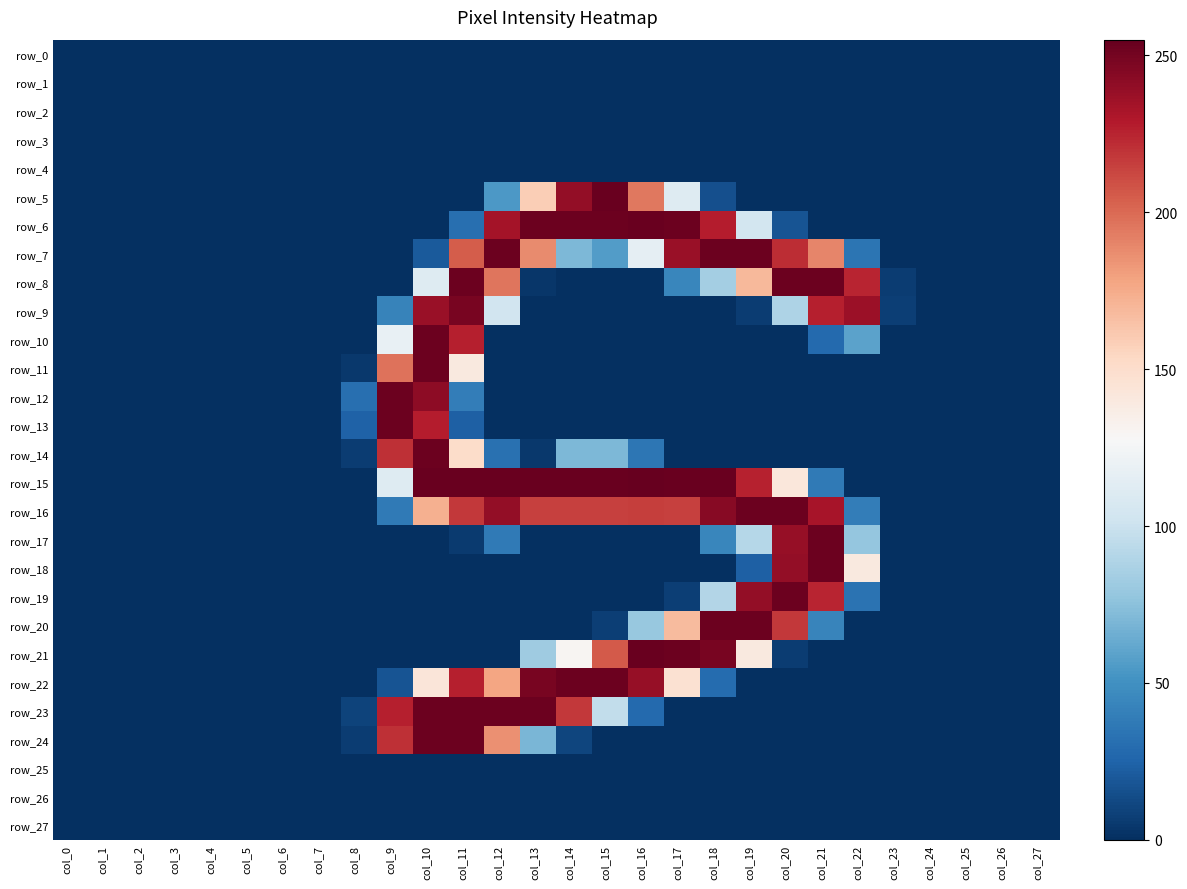

Reading right to left, transcribe all the data shown in this chart.

row_0: col_27=0	col_26=0	col_25=0	col_24=0	col_23=0	col_22=0	col_21=0	col_20=0	col_19=0	col_18=0	col_17=0	col_16=0	col_15=0	col_14=0	col_13=0	col_12=0	col_11=0	col_10=0	col_9=0	col_8=0	col_7=0	col_6=0	col_5=0	col_4=0	col_3=0	col_2=0	col_1=0	col_0=0
row_1: col_27=0	col_26=0	col_25=0	col_24=0	col_23=0	col_22=0	col_21=0	col_20=0	col_19=0	col_18=0	col_17=0	col_16=0	col_15=0	col_14=0	col_13=0	col_12=0	col_11=0	col_10=0	col_9=0	col_8=0	col_7=0	col_6=0	col_5=0	col_4=0	col_3=0	col_2=0	col_1=0	col_0=0
row_2: col_27=0	col_26=0	col_25=0	col_24=0	col_23=0	col_22=0	col_21=0	col_20=0	col_19=0	col_18=0	col_17=0	col_16=0	col_15=0	col_14=0	col_13=0	col_12=0	col_11=0	col_10=0	col_9=0	col_8=0	col_7=0	col_6=0	col_5=0	col_4=0	col_3=0	col_2=0	col_1=0	col_0=0
row_3: col_27=0	col_26=0	col_25=0	col_24=0	col_23=0	col_22=0	col_21=0	col_20=0	col_19=0	col_18=0	col_17=0	col_16=0	col_15=0	col_14=0	col_13=0	col_12=0	col_11=0	col_10=0	col_9=0	col_8=0	col_7=0	col_6=0	col_5=0	col_4=0	col_3=0	col_2=0	col_1=0	col_0=0
row_4: col_27=0	col_26=0	col_25=0	col_24=0	col_23=0	col_22=0	col_21=0	col_20=0	col_19=0	col_18=0	col_17=0	col_16=0	col_15=0	col_14=0	col_13=0	col_12=0	col_11=0	col_10=0	col_9=0	col_8=0	col_7=0	col_6=0	col_5=0	col_4=0	col_3=0	col_2=0	col_1=0	col_0=0
row_5: col_27=0	col_26=0	col_25=0	col_24=0	col_23=0	col_22=0	col_21=0	col_20=0	col_19=0	col_18=15	col_17=111	col_16=195	col_15=254	col_14=240	col_13=159	col_12=54	col_11=0	col_10=0	col_9=0	col_8=0	col_7=0	col_6=0	col_5=0	col_4=0	col_3=0	col_2=0	col_1=0	col_0=0
row_6: col_27=0	col_26=0	col_25=0	col_24=0	col_23=0	col_22=0	col_21=0	col_20=17	col_19=104	col_18=228	col_17=253	col_16=254	col_15=253	col_14=253	col_13=253	col_12=234	col_11=31	col_10=0	col_9=0	col_8=0	col_7=0	col_6=0	col_5=0	col_4=0	col_3=0	col_2=0	col_1=0	col_0=0
row_7: col_27=0	col_26=0	col_25=0	col_24=0	col_23=0	col_22=34	col_21=190	col_20=222	col_19=253	col_18=253	col_17=238	col_16=116	col_15=56	col_14=70	col_13=188	col_12=253	col_11=205	col_10=20	col_9=0	col_8=0	col_7=0	col_6=0	col_5=0	col_4=0	col_3=0	col_2=0	col_1=0	col_0=0
row_8: col_27=0	col_26=0	col_25=0	col_24=0	col_23=6	col_22=225	col_21=253	col_20=253	col_19=169	col_18=84	col_17=44	col_16=0	col_15=0	col_14=0	col_13=3	col_12=196	col_11=253	col_10=111	col_9=0	col_8=0	col_7=0	col_6=0	col_5=0	col_4=0	col_3=0	col_2=0	col_1=0	col_0=0
row_9: col_27=0	col_26=0	col_25=0	col_24=0	col_23=7	col_22=237	col_21=227	col_20=88	col_19=6	col_18=0	col_17=0	col_16=0	col_15=0	col_14=0	col_13=0	col_12=103	col_11=249	col_10=238	col_9=42	col_8=0	col_7=0	col_6=0	col_5=0	col_4=0	col_3=0	col_2=0	col_1=0	col_0=0
row_10: col_27=0	col_26=0	col_25=0	col_24=0	col_23=0	col_22=59	col_21=28	col_20=0	col_19=0	col_18=0	col_17=0	col_16=0	col_15=0	col_14=0	col_13=0	col_12=0	col_11=227	col_10=253	col_9=118	col_8=0	col_7=0	col_6=0	col_5=0	col_4=0	col_3=0	col_2=0	col_1=0	col_0=0
row_11: col_27=0	col_26=0	col_25=0	col_24=0	col_23=0	col_22=0	col_21=0	col_20=0	col_19=0	col_18=0	col_17=0	col_16=0	col_15=0	col_14=0	col_13=0	col_12=0	col_11=140	col_10=253	col_9=197	col_8=4	col_7=0	col_6=0	col_5=0	col_4=0	col_3=0	col_2=0	col_1=0	col_0=0
row_12: col_27=0	col_26=0	col_25=0	col_24=0	col_23=0	col_22=0	col_21=0	col_20=0	col_19=0	col_18=0	col_17=0	col_16=0	col_15=0	col_14=0	col_13=0	col_12=0	col_11=39	col_10=242	col_9=253	col_8=31	col_7=0	col_6=0	col_5=0	col_4=0	col_3=0	col_2=0	col_1=0	col_0=0
row_13: col_27=0	col_26=0	col_25=0	col_24=0	col_23=0	col_22=0	col_21=0	col_20=0	col_19=0	col_18=0	col_17=0	col_16=0	col_15=0	col_14=0	col_13=0	col_12=0	col_11=23	col_10=228	col_9=253	col_8=24	col_7=0	col_6=0	col_5=0	col_4=0	col_3=0	col_2=0	col_1=0	col_0=0
row_14: col_27=0	col_26=0	col_25=0	col_24=0	col_23=0	col_22=0	col_21=0	col_20=0	col_19=0	col_18=0	col_17=0	col_16=35	col_15=70	col_14=70	col_13=4	col_12=32	col_11=151	col_10=253	col_9=221	col_8=6	col_7=0	col_6=0	col_5=0	col_4=0	col_3=0	col_2=0	col_1=0	col_0=0
row_15: col_27=0	col_26=0	col_25=0	col_24=0	col_23=0	col_22=0	col_21=37	col_20=142	col_19=226	col_18=254	col_17=254	col_16=255	col_15=254	col_14=254	col_13=254	col_12=254	col_11=254	col_10=254	col_9=111	col_8=0	col_7=0	col_6=0	col_5=0	col_4=0	col_3=0	col_2=0	col_1=0	col_0=0
row_16: col_27=0	col_26=0	col_25=0	col_24=0	col_23=0	col_22=39	col_21=233	col_20=253	col_19=253	col_18=244	col_17=215	col_16=216	col_15=215	col_14=215	col_13=215	col_12=240	col_11=218	col_10=173	col_9=37	col_8=0	col_7=0	col_6=0	col_5=0	col_4=0	col_3=0	col_2=0	col_1=0	col_0=0
row_17: col_27=0	col_26=0	col_25=0	col_24=0	col_23=0	col_22=78	col_21=253	col_20=239	col_19=91	col_18=44	col_17=0	col_16=0	col_15=0	col_14=0	col_13=0	col_12=37	col_11=5	col_10=0	col_9=0	col_8=0	col_7=0	col_6=0	col_5=0	col_4=0	col_3=0	col_2=0	col_1=0	col_0=0
row_18: col_27=0	col_26=0	col_25=0	col_24=0	col_23=0	col_22=140	col_21=253	col_20=240	col_19=23	col_18=0	col_17=0	col_16=0	col_15=0	col_14=0	col_13=0	col_12=0	col_11=0	col_10=0	col_9=0	col_8=0	col_7=0	col_6=0	col_5=0	col_4=0	col_3=0	col_2=0	col_1=0	col_0=0
row_19: col_27=0	col_26=0	col_25=0	col_24=0	col_23=0	col_22=33	col_21=225	col_20=253	col_19=240	col_18=90	col_17=7	col_16=0	col_15=0	col_14=0	col_13=0	col_12=0	col_11=0	col_10=0	col_9=0	col_8=0	col_7=0	col_6=0	col_5=0	col_4=0	col_3=0	col_2=0	col_1=0	col_0=0
row_20: col_27=0	col_26=0	col_25=0	col_24=0	col_23=0	col_22=0	col_21=43	col_20=218	col_19=253	col_18=253	col_17=168	col_16=79	col_15=7	col_14=0	col_13=0	col_12=0	col_11=0	col_10=0	col_9=0	col_8=0	col_7=0	col_6=0	col_5=0	col_4=0	col_3=0	col_2=0	col_1=0	col_0=0
row_21: col_27=0	col_26=0	col_25=0	col_24=0	col_23=0	col_22=0	col_21=0	col_20=6	col_19=140	col_18=249	col_17=253	col_16=254	col_15=206	col_14=130	col_13=82	col_12=0	col_11=0	col_10=0	col_9=0	col_8=0	col_7=0	col_6=0	col_5=0	col_4=0	col_3=0	col_2=0	col_1=0	col_0=0
row_22: col_27=0	col_26=0	col_25=0	col_24=0	col_23=0	col_22=0	col_21=0	col_20=0	col_19=0	col_18=29	col_17=147	col_16=239	col_15=253	col_14=253	col_13=249	col_12=178	col_11=227	col_10=143	col_9=17	col_8=0	col_7=0	col_6=0	col_5=0	col_4=0	col_3=0	col_2=0	col_1=0	col_0=0
row_23: col_27=0	col_26=0	col_25=0	col_24=0	col_23=0	col_22=0	col_21=0	col_20=0	col_19=0	col_18=0	col_17=0	col_16=28	col_15=96	col_14=218	col_13=253	col_12=253	col_11=253	col_10=253	col_9=227	col_8=9	col_7=0	col_6=0	col_5=0	col_4=0	col_3=0	col_2=0	col_1=0	col_0=0
row_24: col_27=0	col_26=0	col_25=0	col_24=0	col_23=0	col_22=0	col_21=0	col_20=0	col_19=0	col_18=0	col_17=0	col_16=0	col_15=0	col_14=10	col_13=69	col_12=186	col_11=253	col_10=253	col_9=221	col_8=6	col_7=0	col_6=0	col_5=0	col_4=0	col_3=0	col_2=0	col_1=0	col_0=0
row_25: col_27=0	col_26=0	col_25=0	col_24=0	col_23=0	col_22=0	col_21=0	col_20=0	col_19=0	col_18=0	col_17=0	col_16=0	col_15=0	col_14=0	col_13=0	col_12=0	col_11=0	col_10=0	col_9=0	col_8=0	col_7=0	col_6=0	col_5=0	col_4=0	col_3=0	col_2=0	col_1=0	col_0=0
row_26: col_27=0	col_26=0	col_25=0	col_24=0	col_23=0	col_22=0	col_21=0	col_20=0	col_19=0	col_18=0	col_17=0	col_16=0	col_15=0	col_14=0	col_13=0	col_12=0	col_11=0	col_10=0	col_9=0	col_8=0	col_7=0	col_6=0	col_5=0	col_4=0	col_3=0	col_2=0	col_1=0	col_0=0
row_27: col_27=0	col_26=0	col_25=0	col_24=0	col_23=0	col_22=0	col_21=0	col_20=0	col_19=0	col_18=0	col_17=0	col_16=0	col_15=0	col_14=0	col_13=0	col_12=0	col_11=0	col_10=0	col_9=0	col_8=0	col_7=0	col_6=0	col_5=0	col_4=0	col_3=0	col_2=0	col_1=0	col_0=0